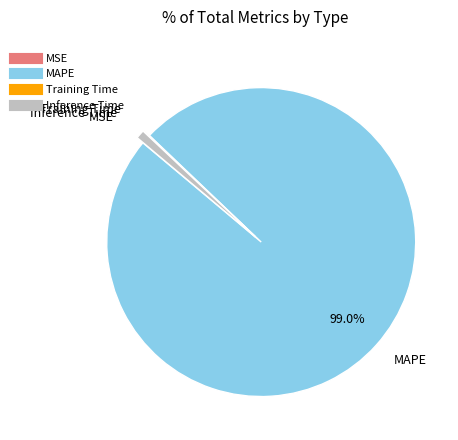

Which slice is the largest?

MAPE